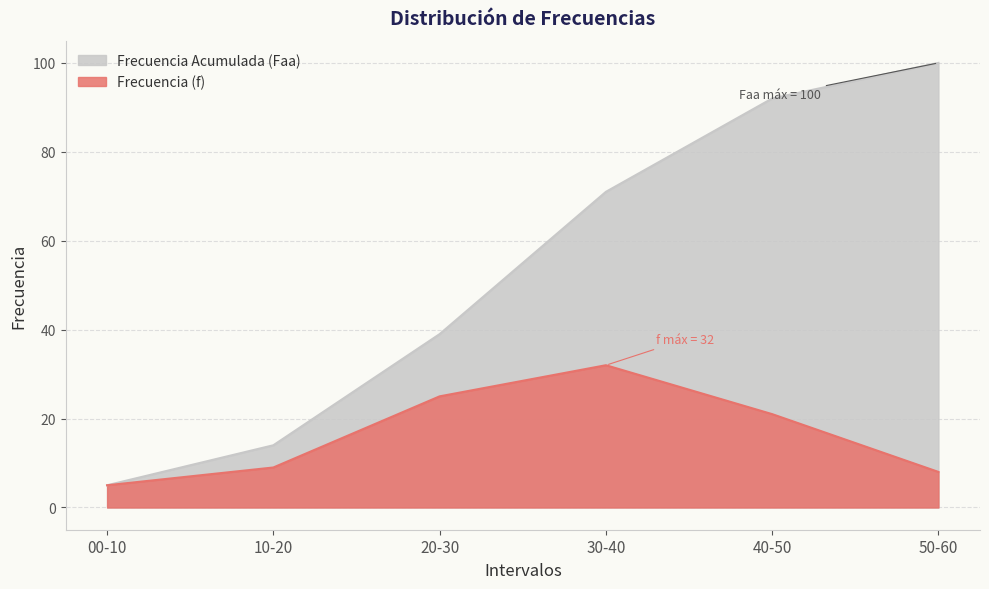

Reading left to right, extract all data points from this chart.

Frecuencia (f): 00-10=5	10-20=9	20-30=25	30-40=32	40-50=21	50-60=8
Frecuencia Acumulada (Faa): 00-10=5	10-20=14	20-30=39	30-40=71	40-50=92	50-60=100